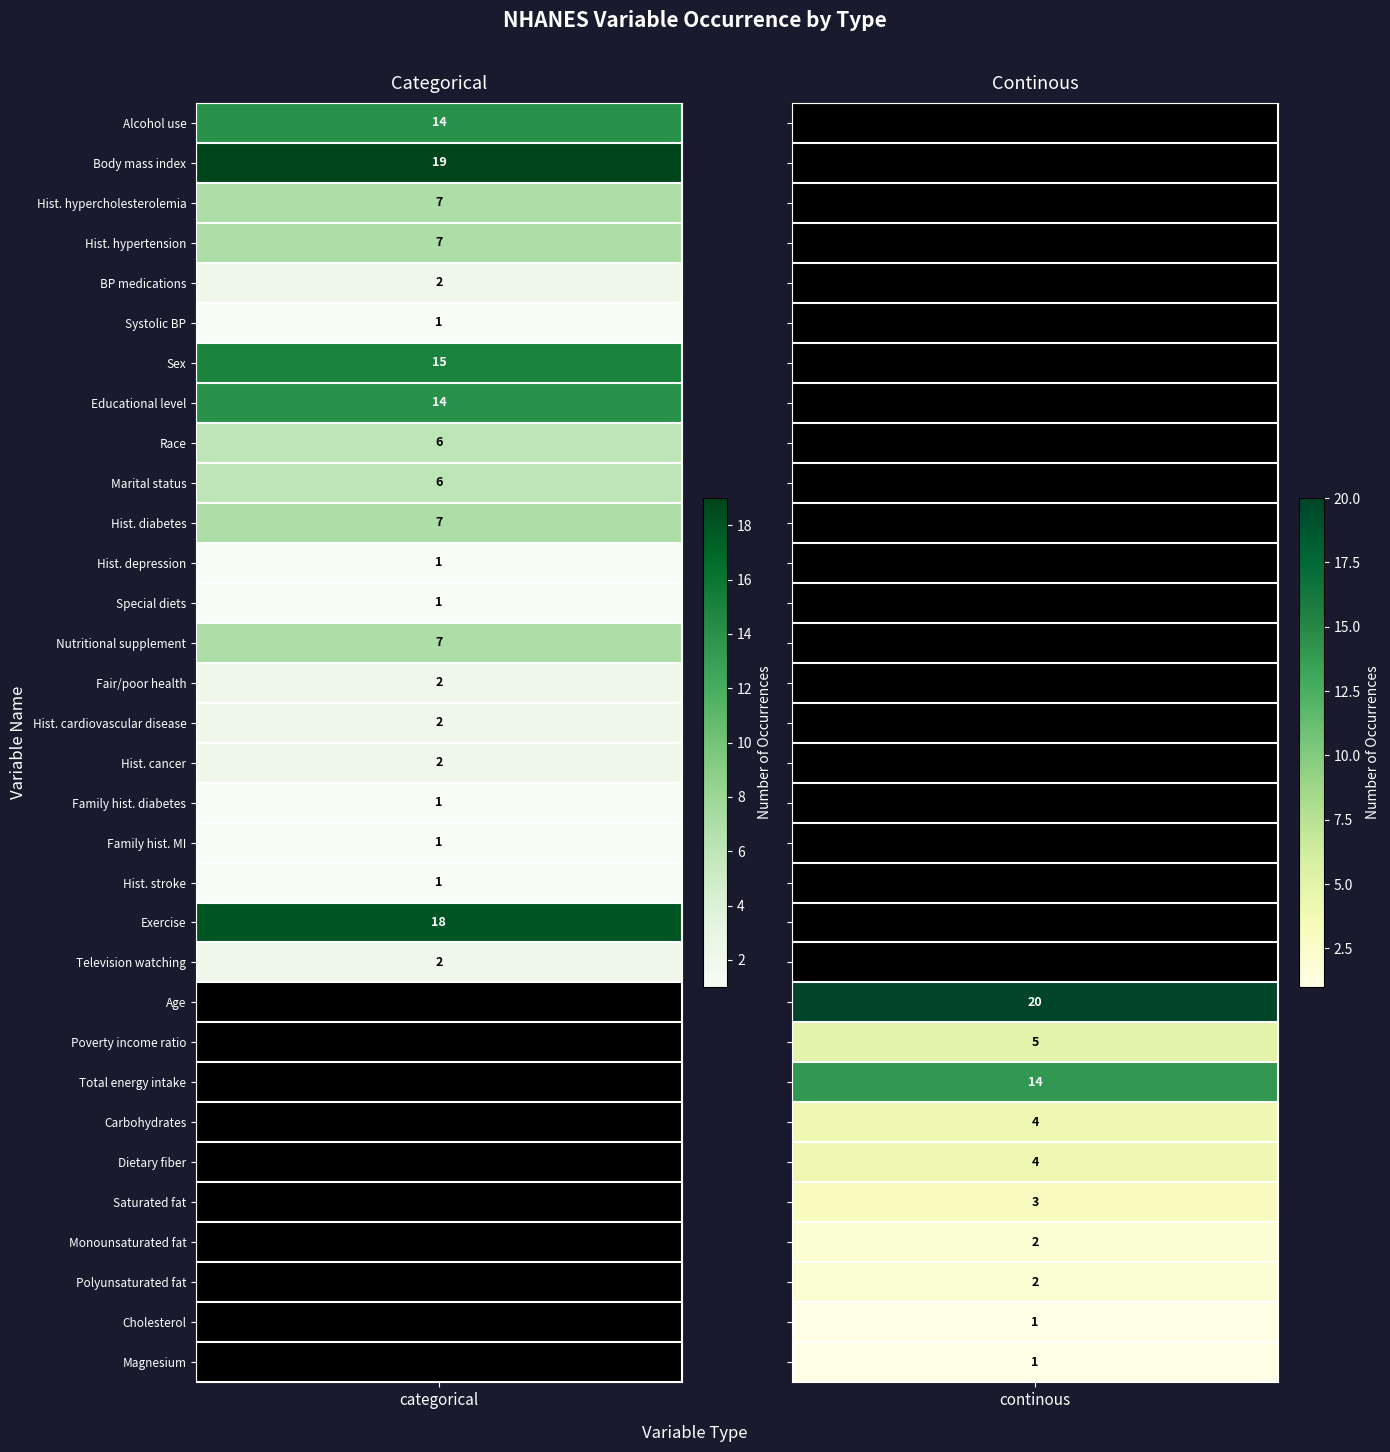

What is the spread (max minus min) of values at Adoption of special diets?

1